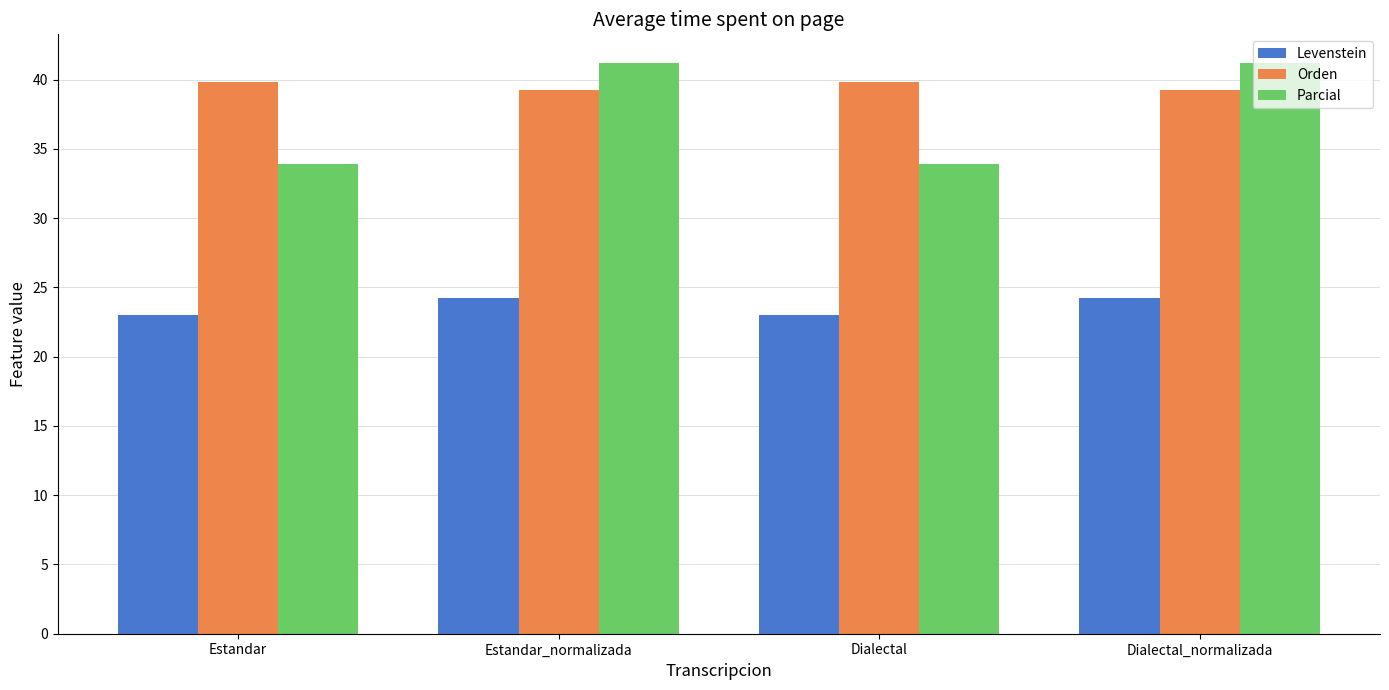

How many bars are there in each group?

3